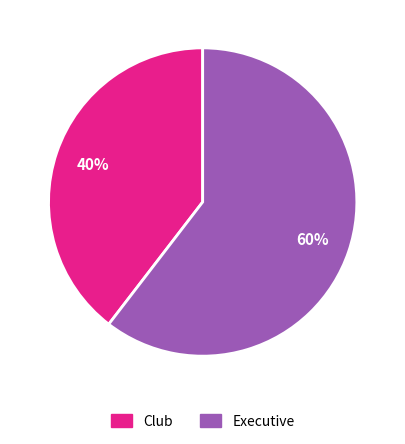

Does Executive represent more than half of the total?

Yes